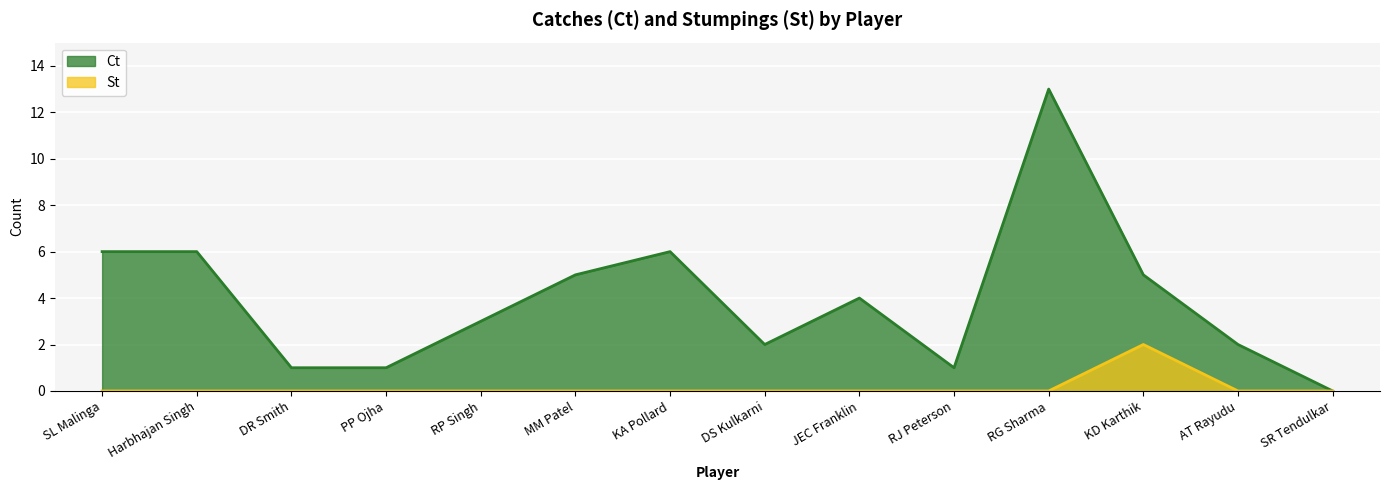

How many lines are shown in the chart?

2